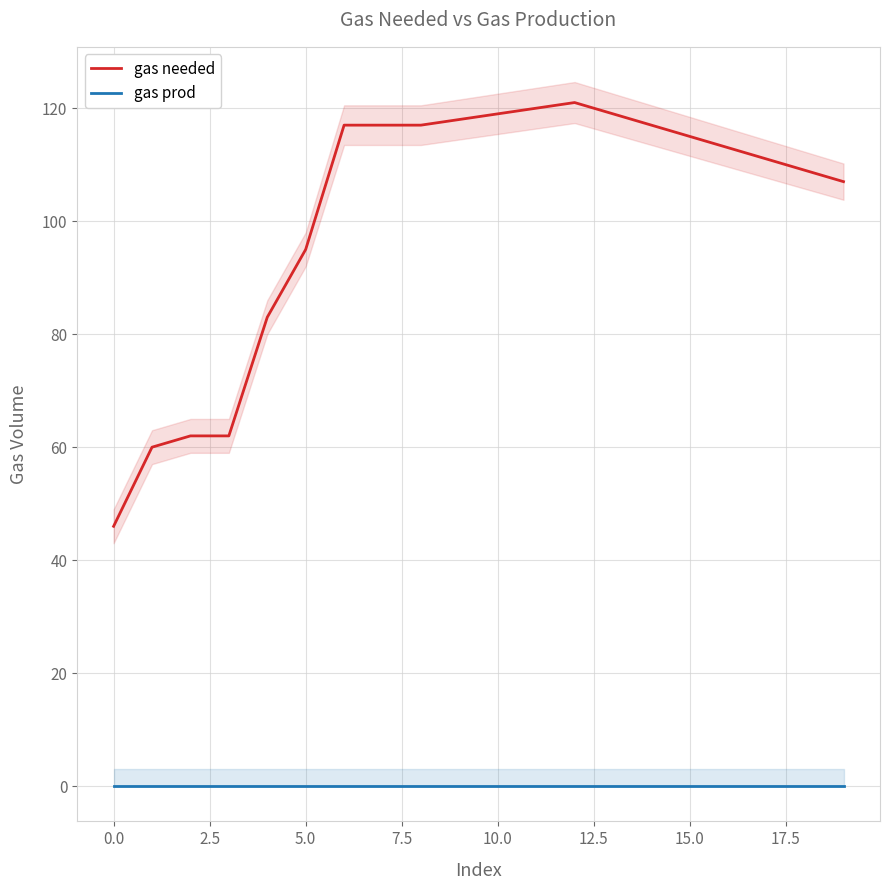

Is this an area chart (filled region under the line)?

No